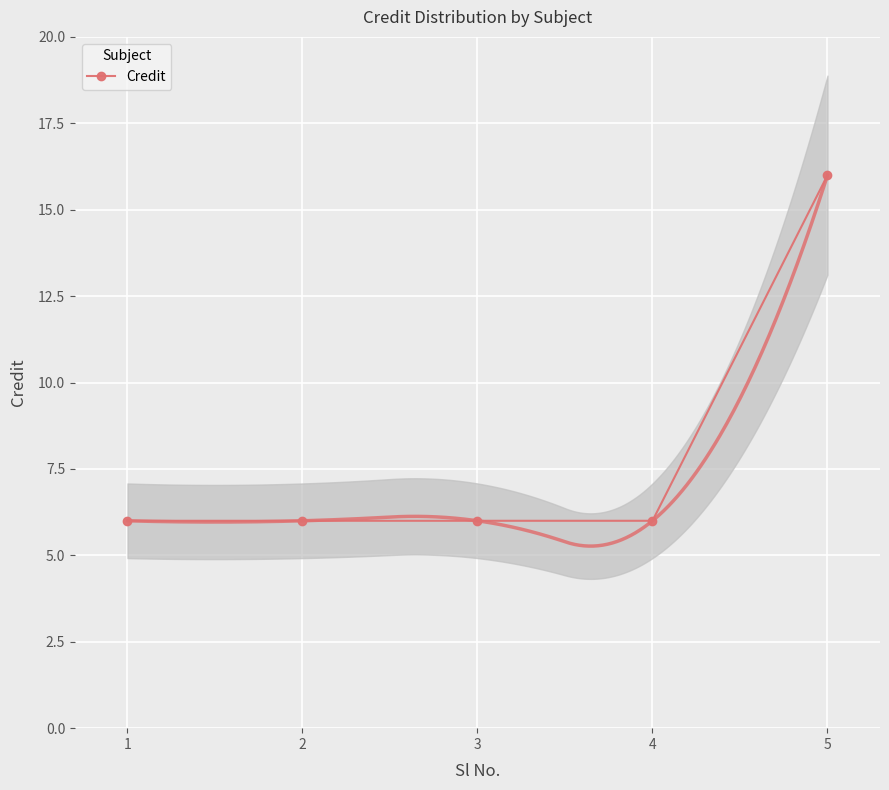

Reading left to right, list all the values displayed in this chart.

6	6	6	6	16